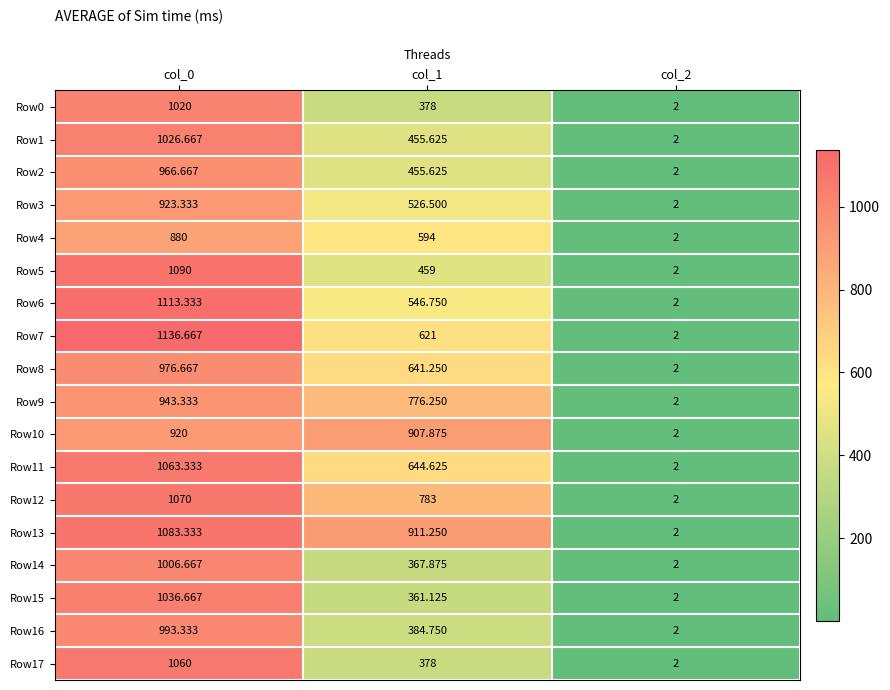

Reading left to right, what are all the values shown in this chart?

Row0: col_0=1020.0	col_1=378.0	col_2=2.0
Row1: col_0=1026.7	col_1=455.6	col_2=2.0
Row2: col_0=966.7	col_1=455.6	col_2=2.0
Row3: col_0=923.3	col_1=526.5	col_2=2.0
Row4: col_0=880.0	col_1=594.0	col_2=2.0
Row5: col_0=1090.0	col_1=459.0	col_2=2.0
Row6: col_0=1113.3	col_1=546.8	col_2=2.0
Row7: col_0=1136.7	col_1=621.0	col_2=2.0
Row8: col_0=976.7	col_1=641.2	col_2=2.0
Row9: col_0=943.3	col_1=776.2	col_2=2.0
Row10: col_0=920.0	col_1=907.9	col_2=2.0
Row11: col_0=1063.3	col_1=644.6	col_2=2.0
Row12: col_0=1070.0	col_1=783.0	col_2=2.0
Row13: col_0=1083.3	col_1=911.2	col_2=2.0
Row14: col_0=1006.7	col_1=367.9	col_2=2.0
Row15: col_0=1036.7	col_1=361.1	col_2=2.0
Row16: col_0=993.3	col_1=384.8	col_2=2.0
Row17: col_0=1060.0	col_1=378.0	col_2=2.0